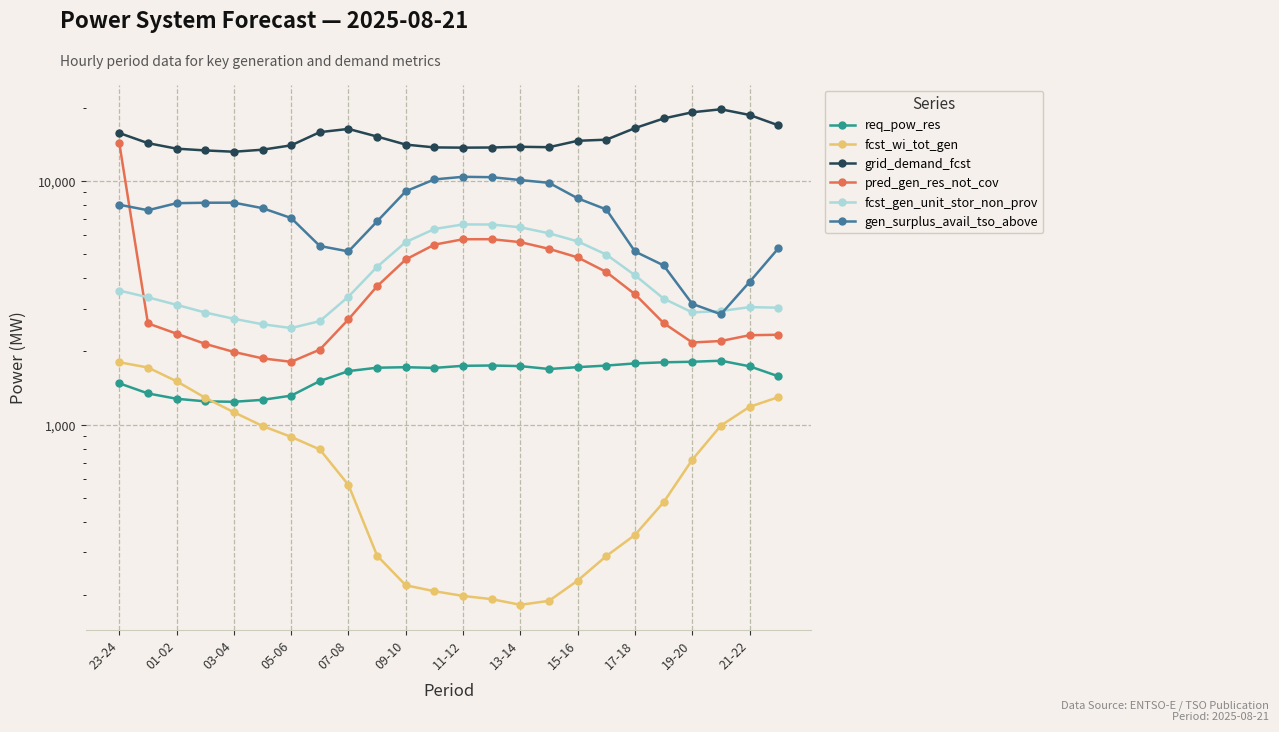

What is the spread (max minus min) of values at 19?

17562